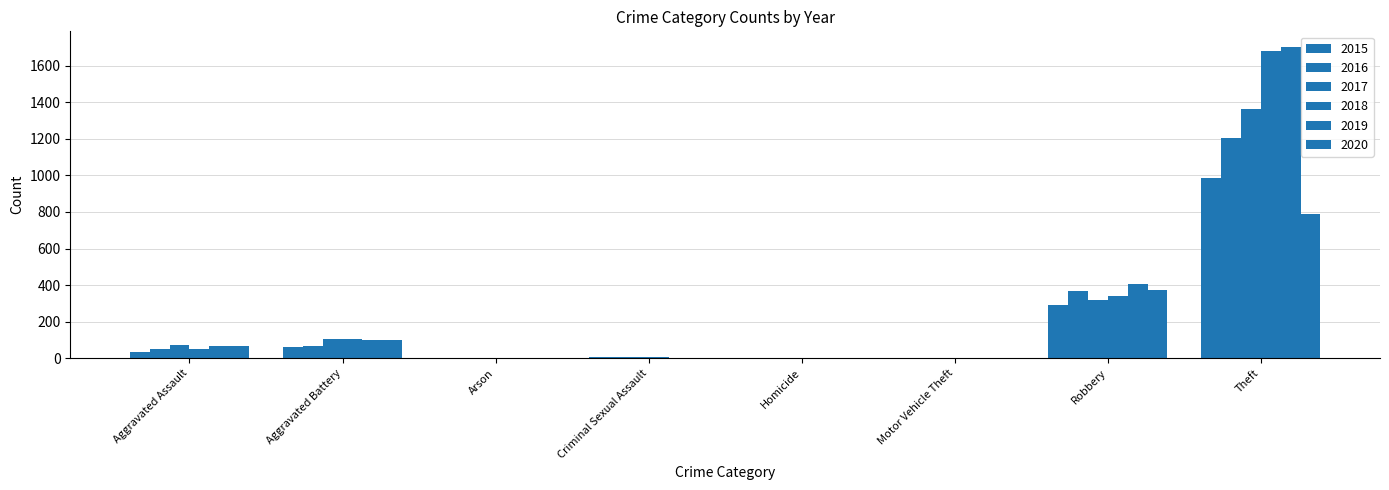

How many data points does each series have?

8